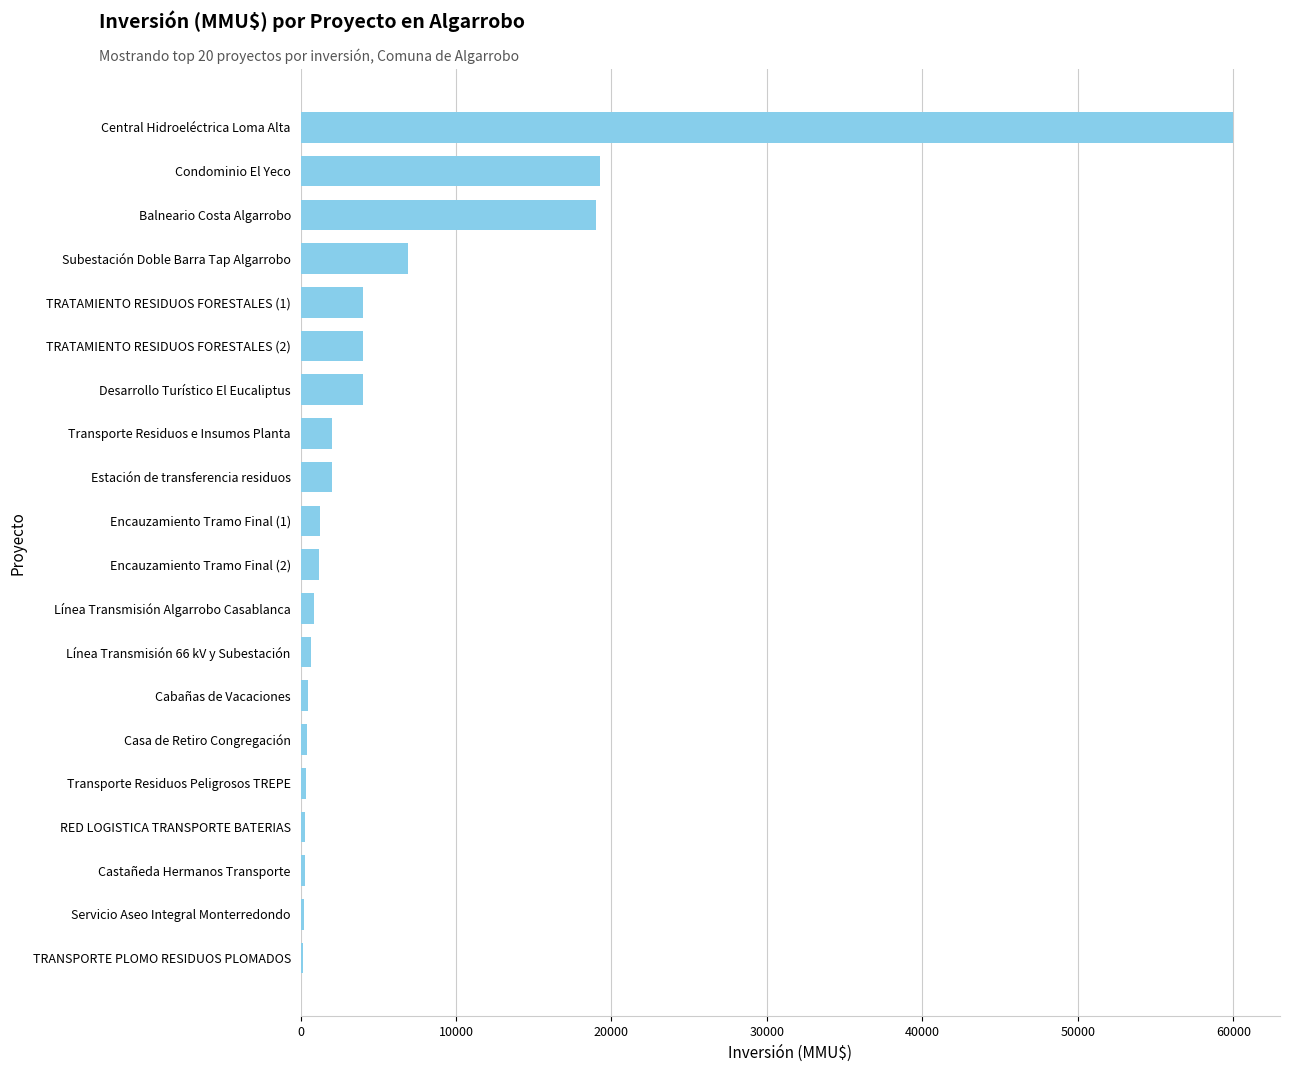

What is the maximum value shown in the chart?

60000